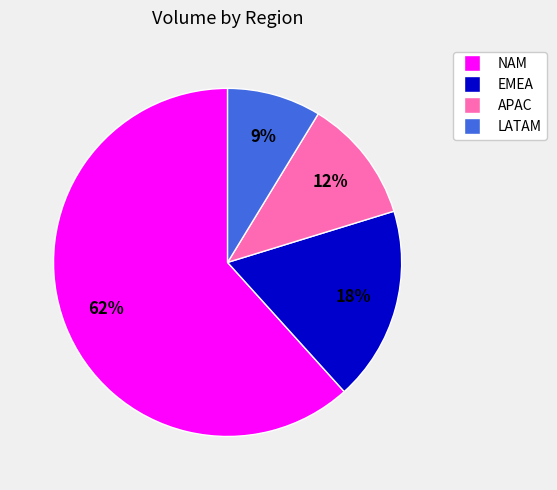

To the nearest percent, what is the difference between the EMEA and LATAM slice percentages?

9%